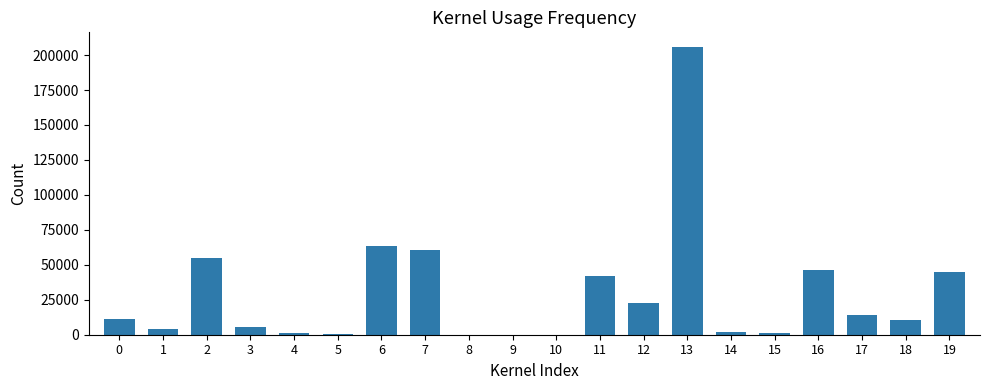

Between 0 and 11, which is larger?

11